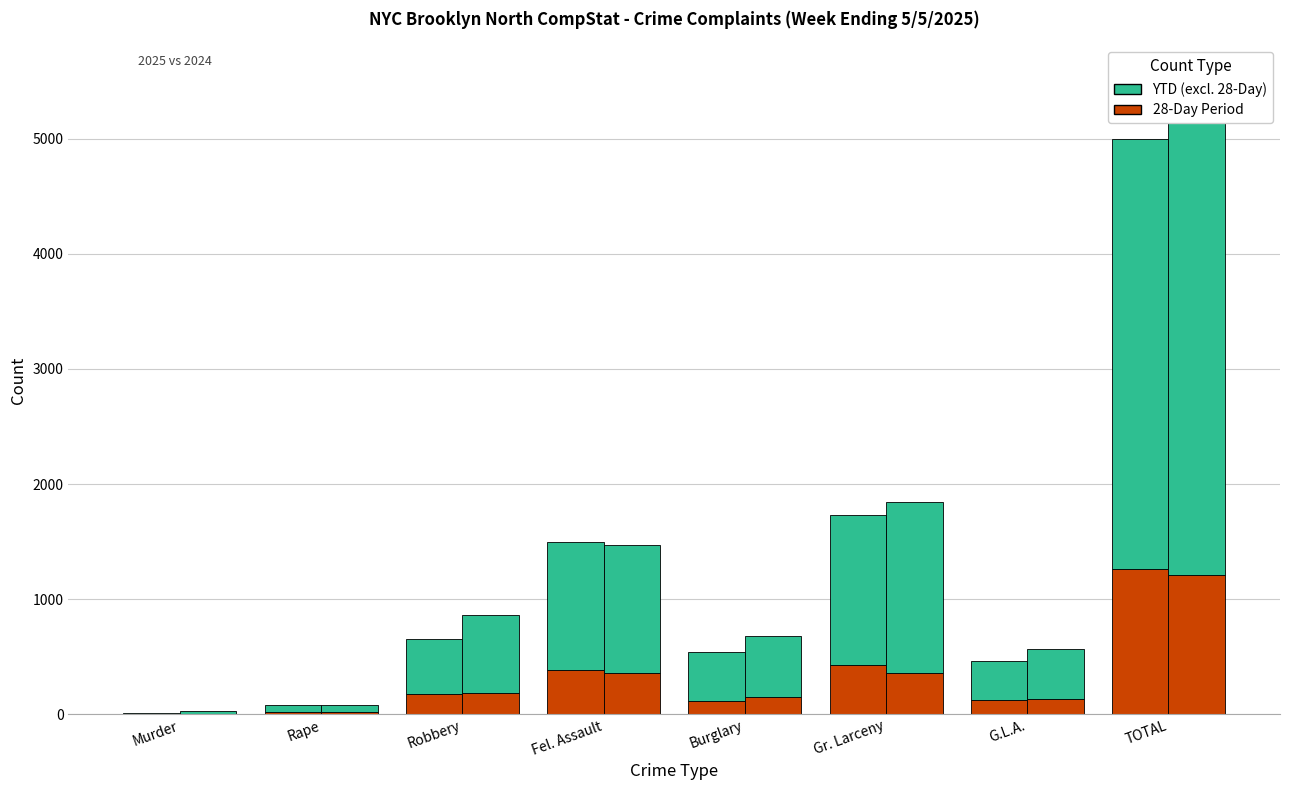

Reading left to right, list all the values displayed in this chart.

28-Day 2025: 2	23	179	387	113	431	128	1263
YTD Above 28-Day 2025: 14	61	479	1106	429	1303	338	3730
28-Day 2024: 5	21	182	359	149	361	137	1214
YTD Above 28-Day 2024: 22	62	682	1112	531	1483	428	4320